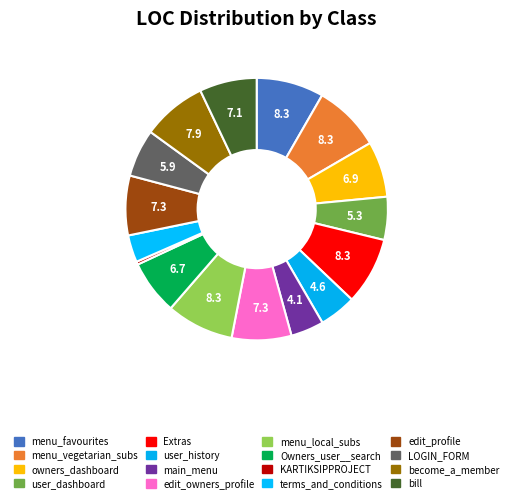

To the nearest percent, what portion does main_menu represent?

4%